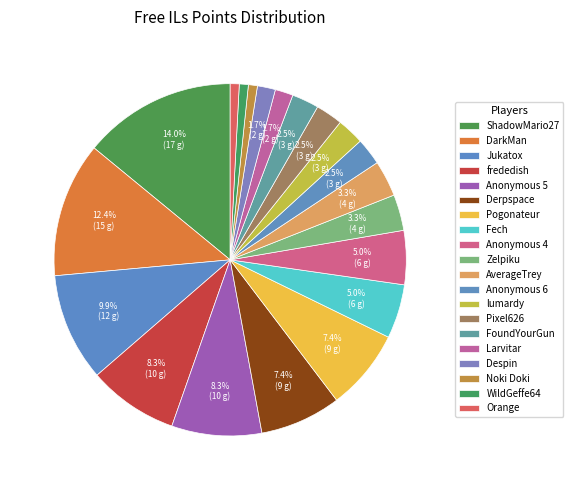

What is the ratio of the value at Larvitar to the value at WildGeffe64?

2.0